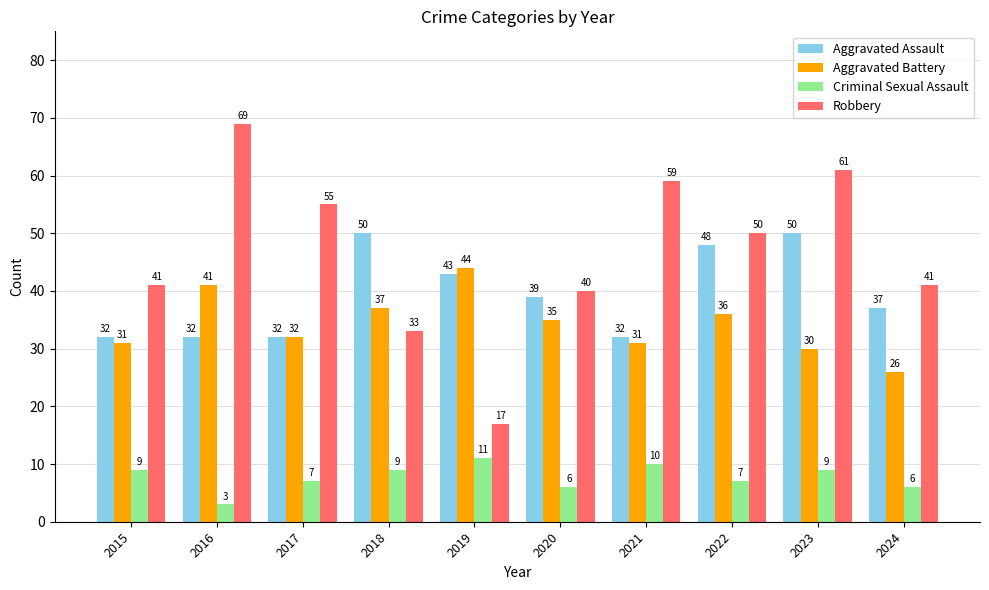

Which series has the largest total across all categories?

Robbery